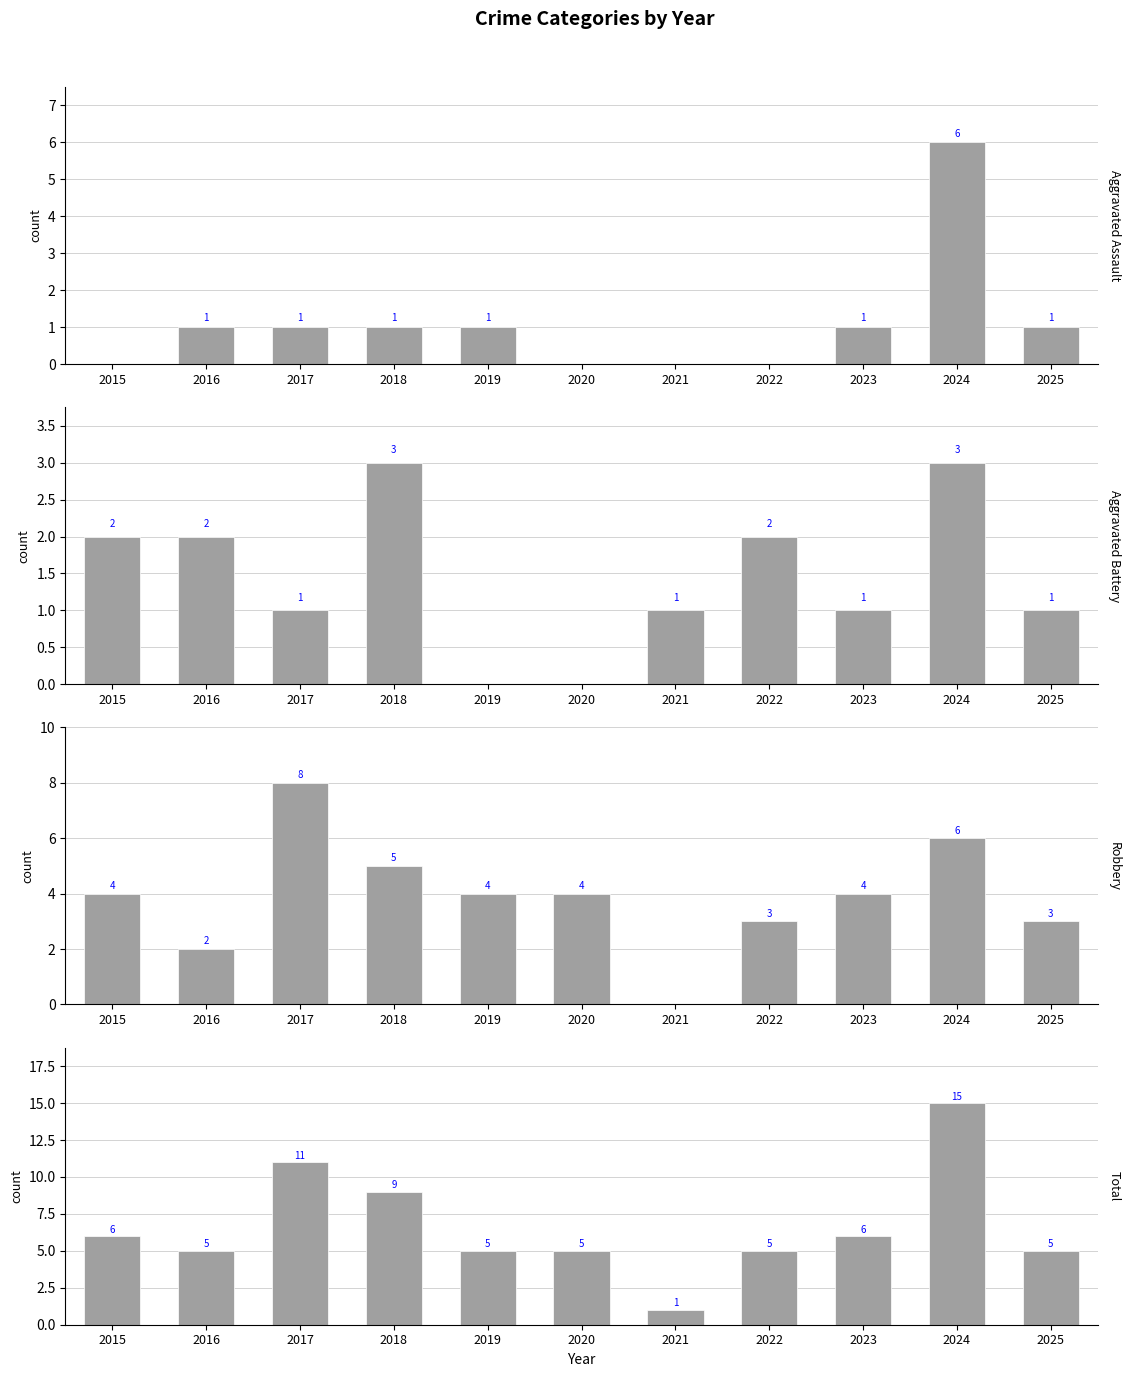

What is the total value across all series at 2019?

10